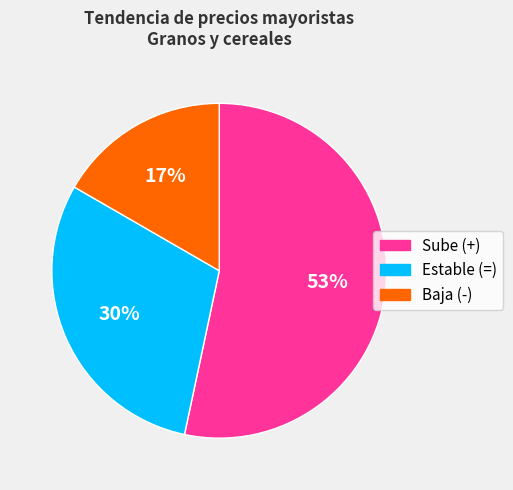

The Sube (+) slice represents 40% of the pie. True or false?

False